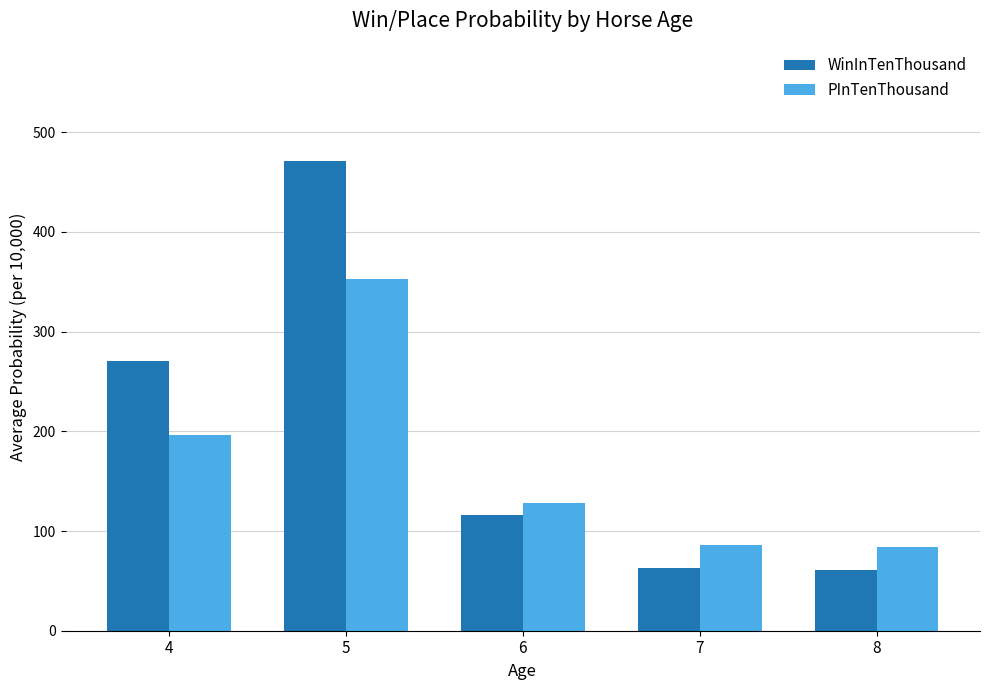

Is it true that WinInTenThousand equals 80 at 8?

False